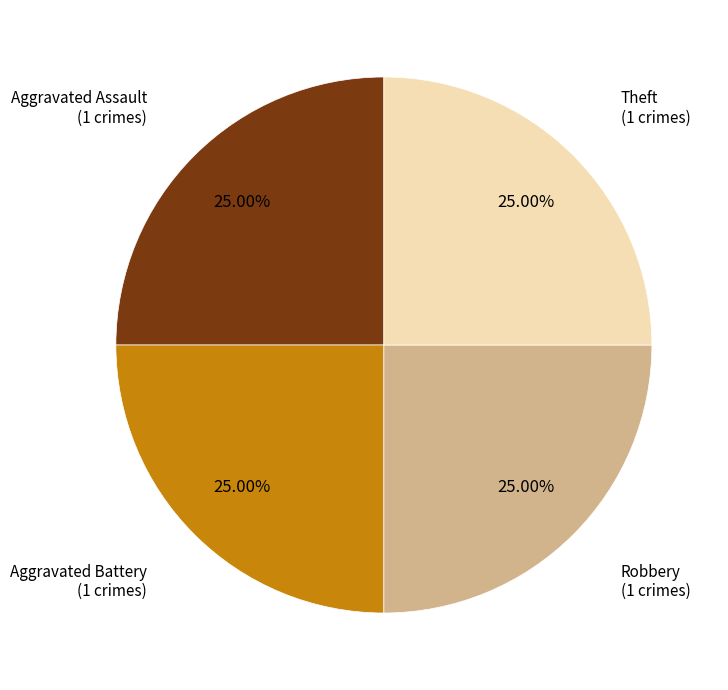

Does any single category account for the majority?

No